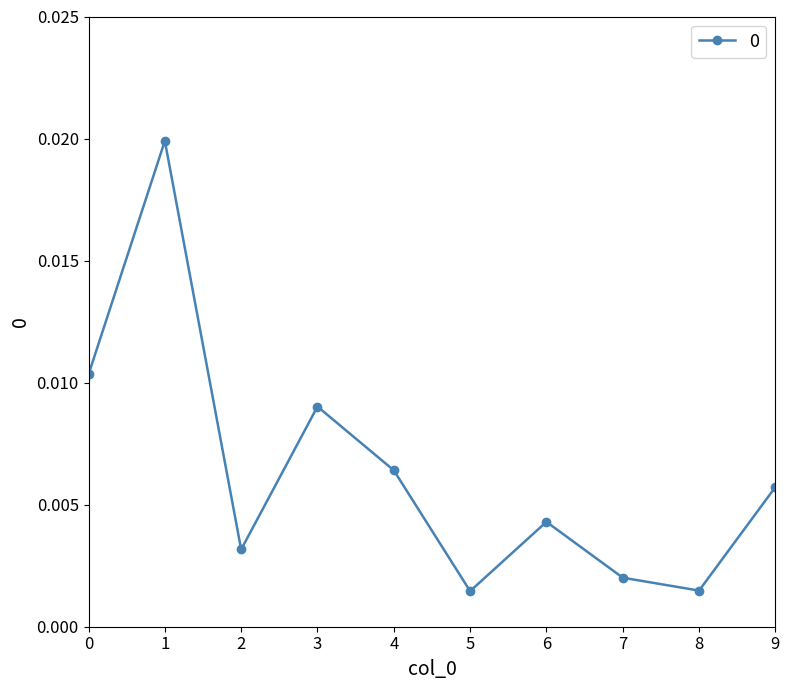

How many interior local peaks (higher than both neighbors) does the data have?

3